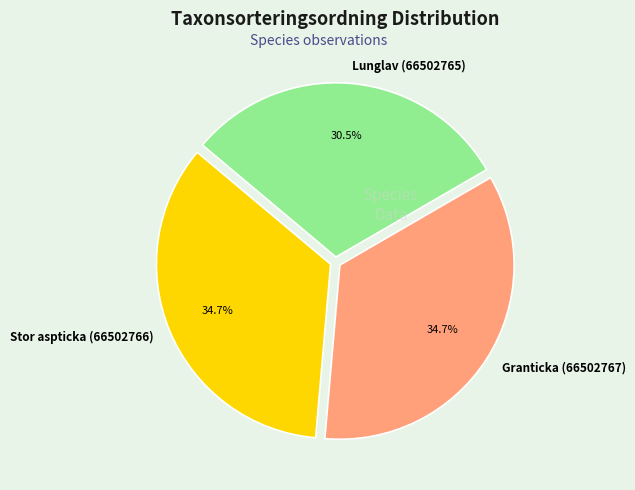

Count the number of slices in the pie.

3